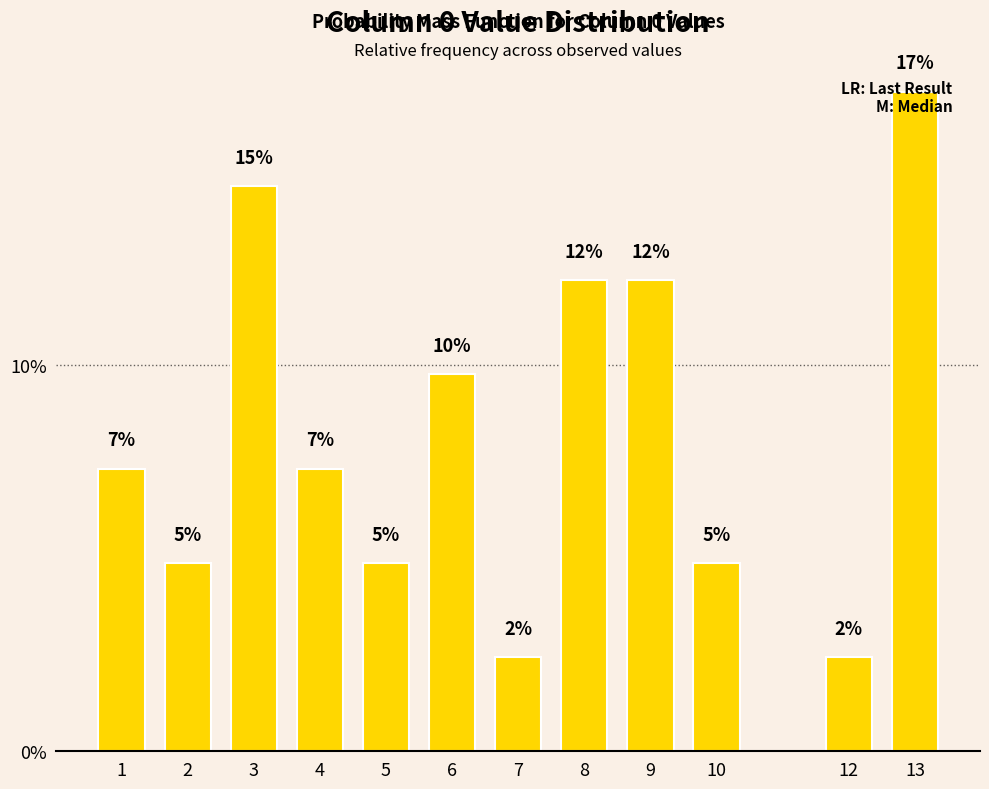

What value does the data have at 7?

2.4